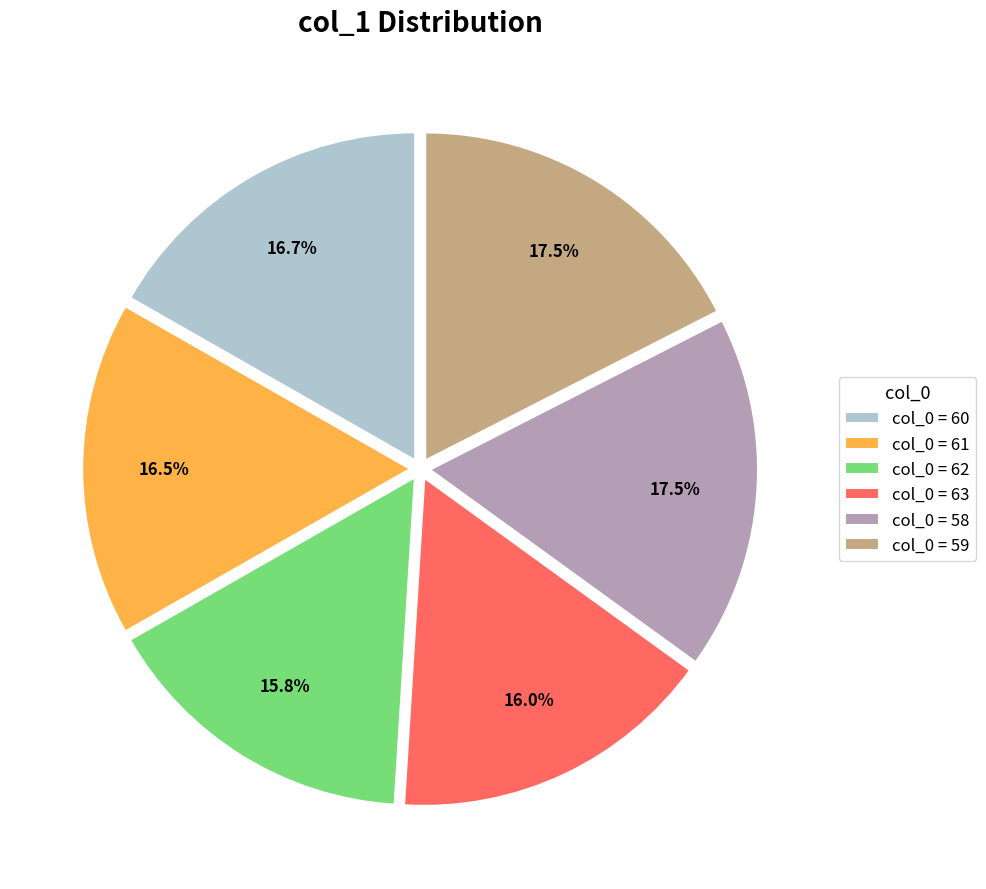

Do col_0 = 59 and col_0 = 61 together represent more than half of the pie?

No